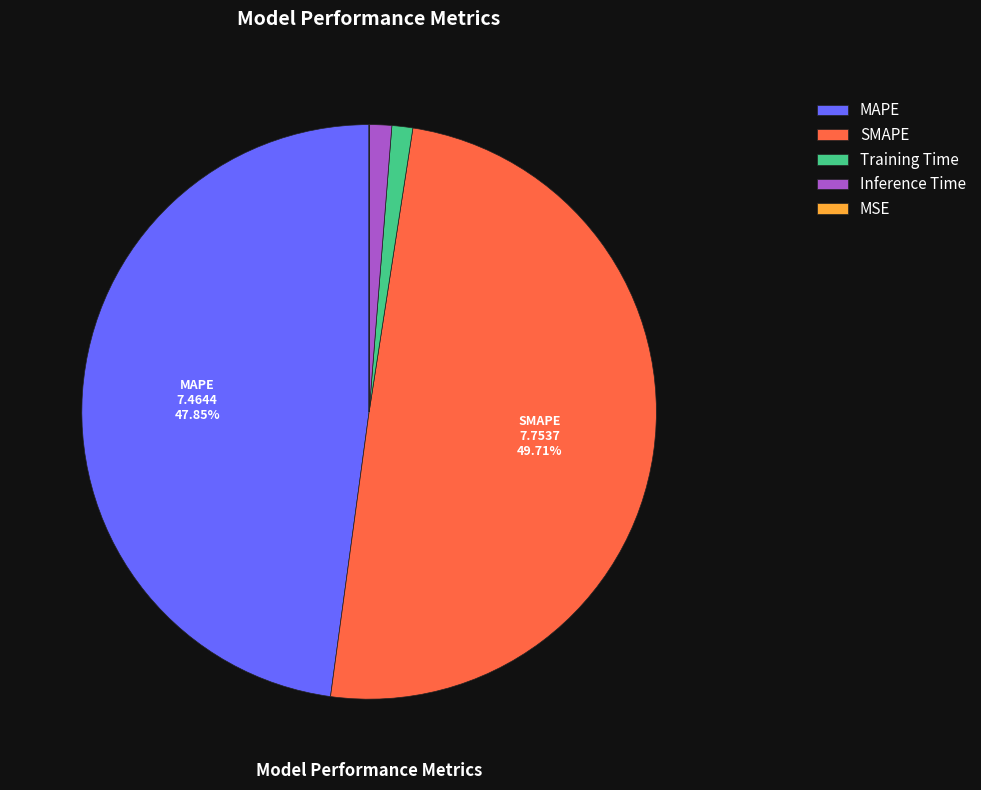

Does MAPE represent more than half of the total?

No